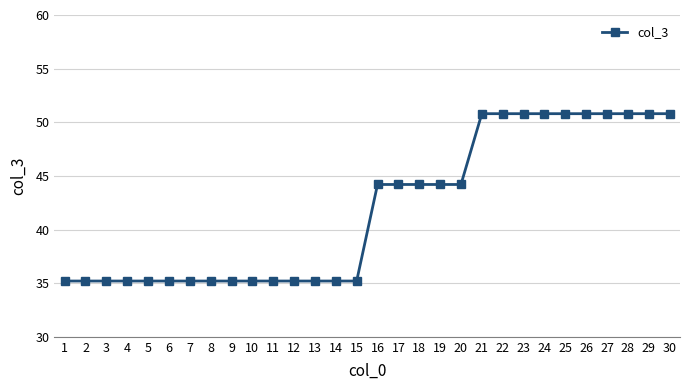

Does the chart have visible grid lines?

Yes